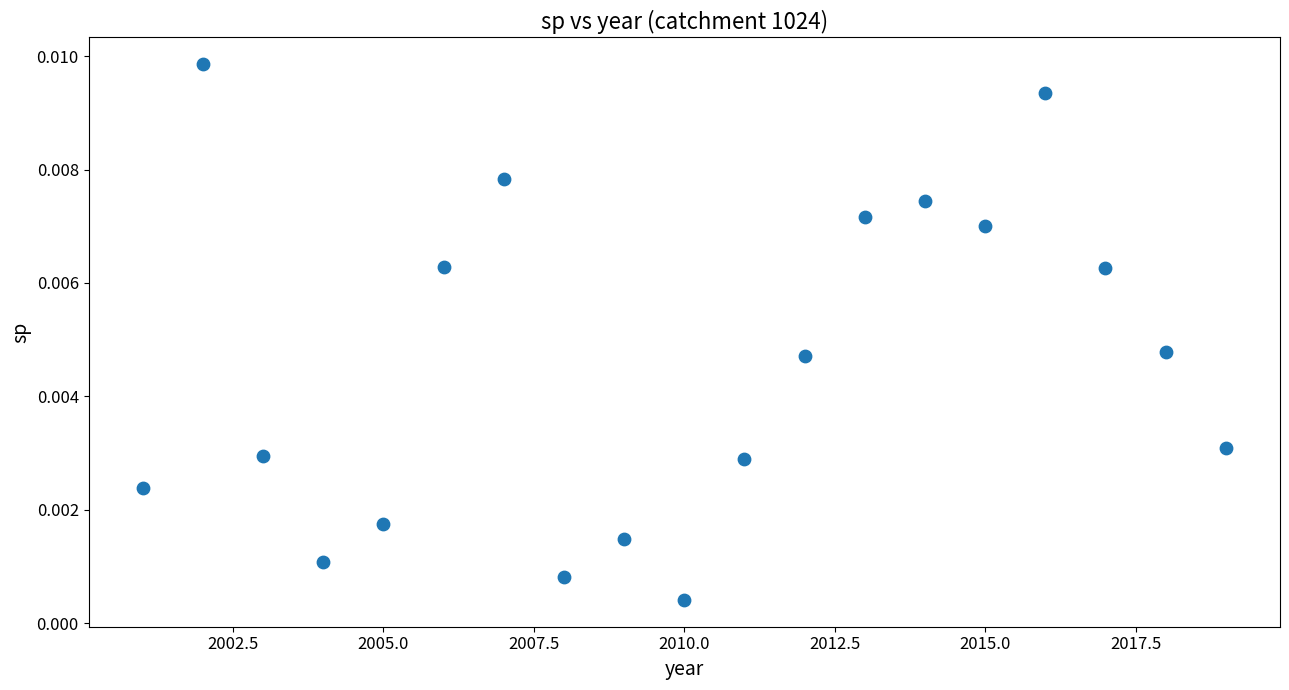

What is the range of X values (max minus min)?

18.0